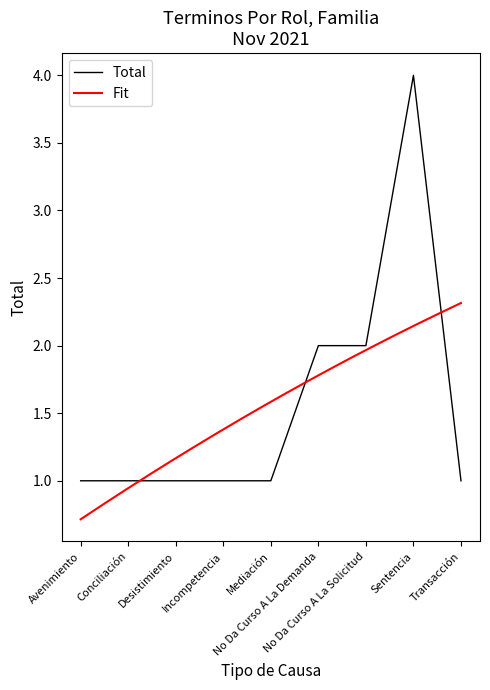

What is the label of the 3rd point from the right?

No Da Curso A La Solicitud